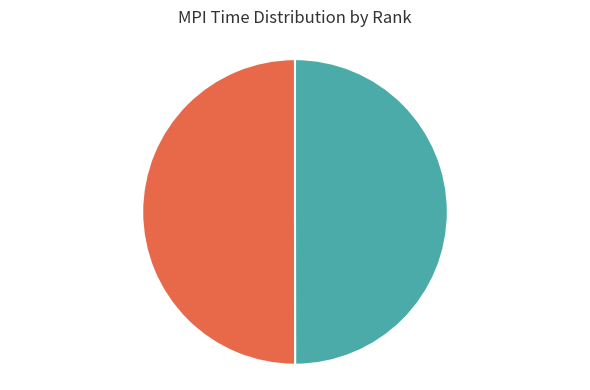

True or false: Rank 0 accounts for 58% of the total.

False